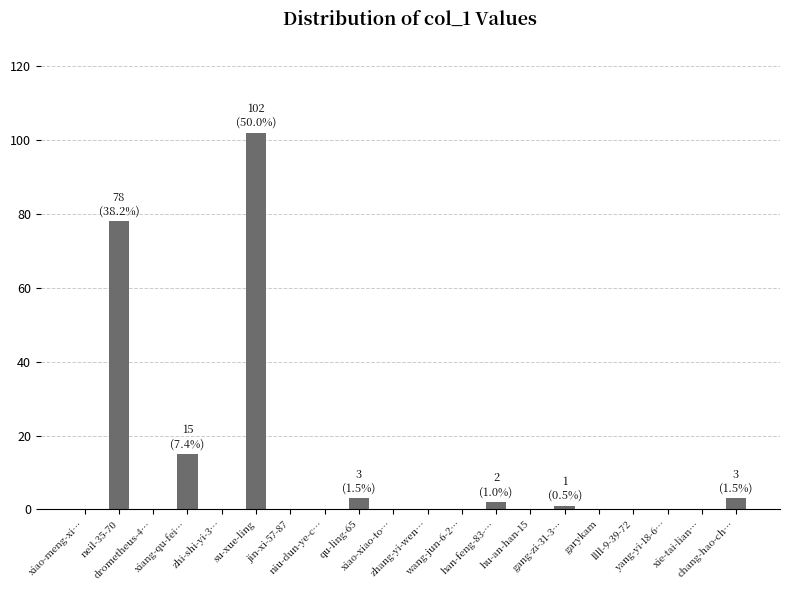

What is the sum of all values?

204